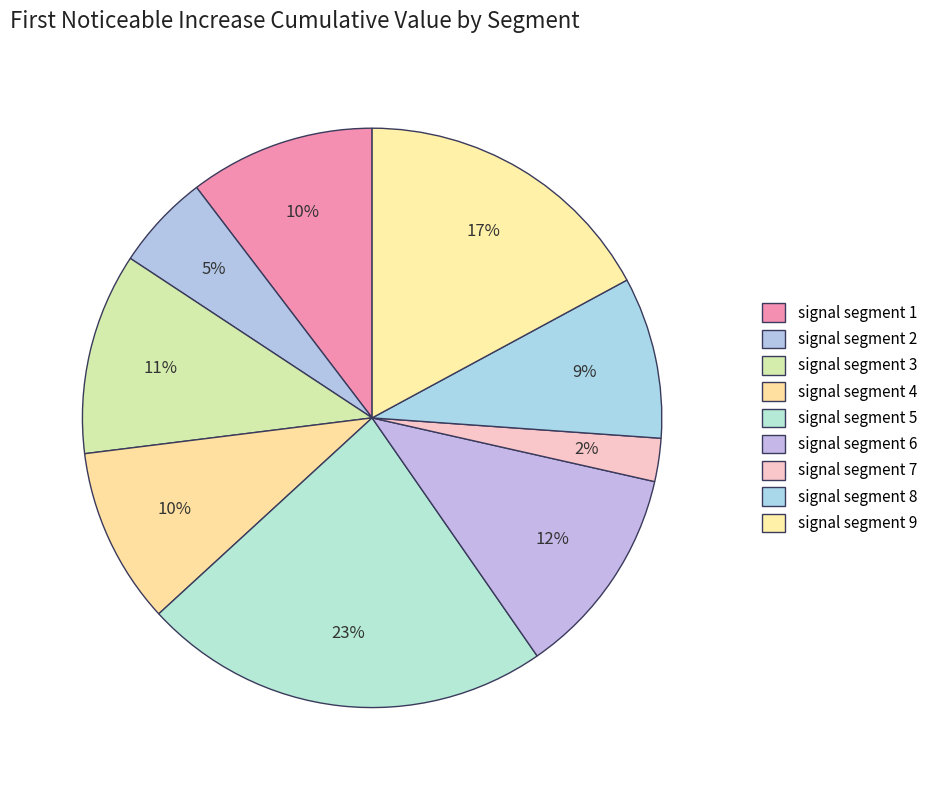

Rank the categories by value from highest to lowest.

signal segment 5, signal segment 9, signal segment 6, signal segment 3, signal segment 1, signal segment 4, signal segment 8, signal segment 2, signal segment 7